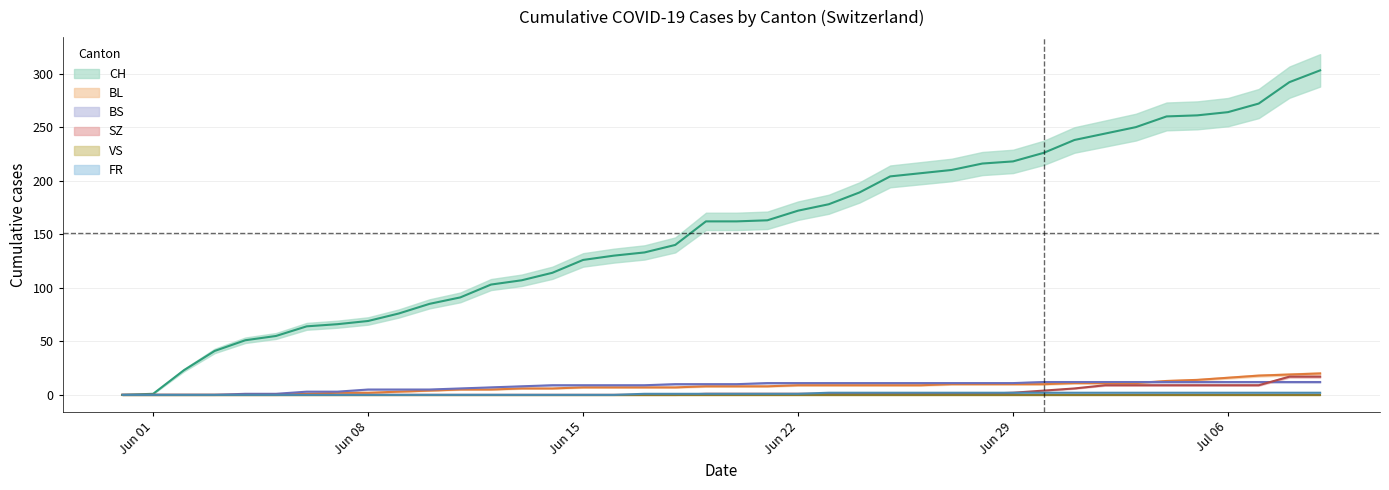

Is the value of BS at 34 greater than the value of CH at Jun 01?

Yes